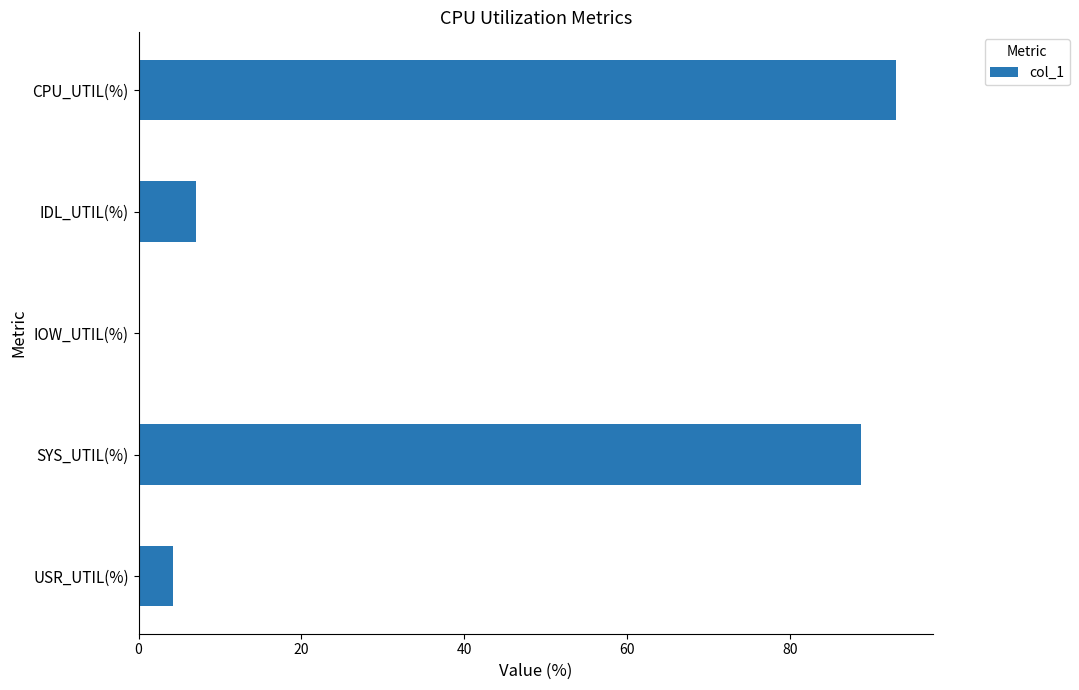

The chart shows a value of 7.0 at IDL_UTIL(%). True or false?

True